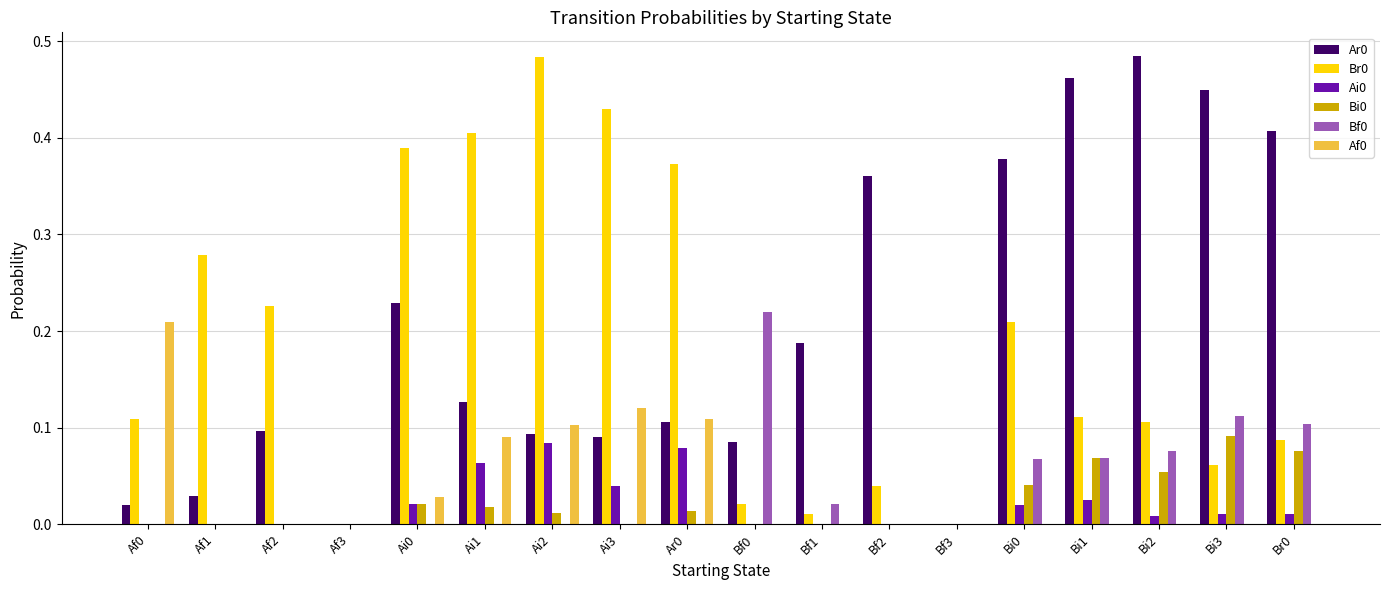

What is the total value across all series at Bi3?

0.7